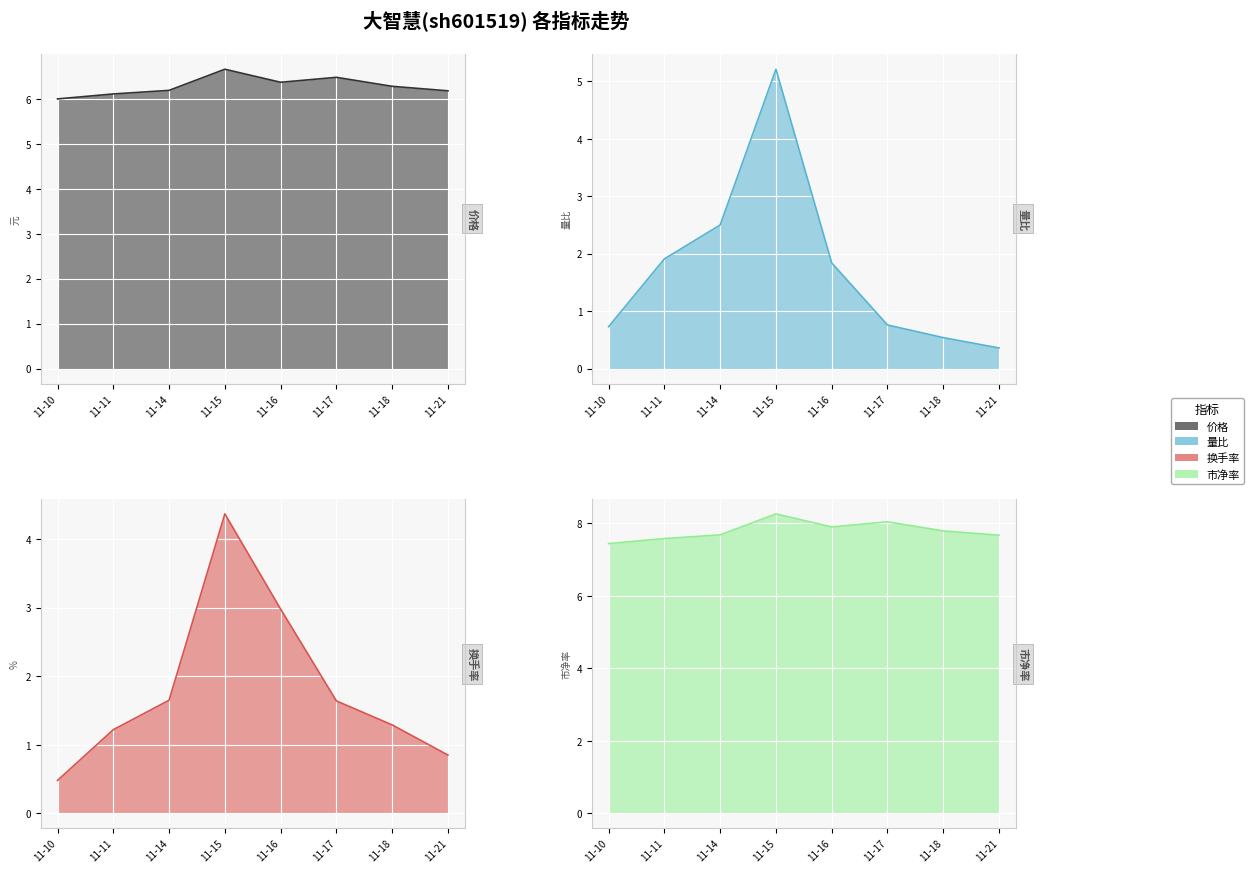

Is the value of 换手率 at 11-10 greater than the value of 价格 at 11-16?

No